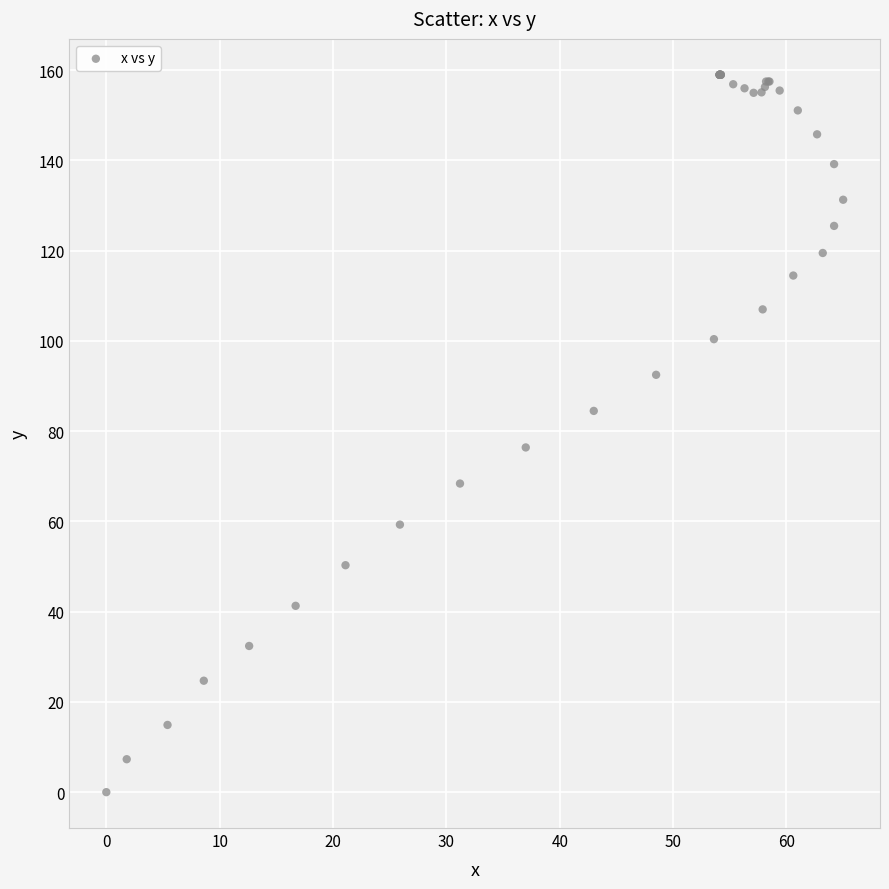

What Y value in the scatter plot is closest to 79?

76.4